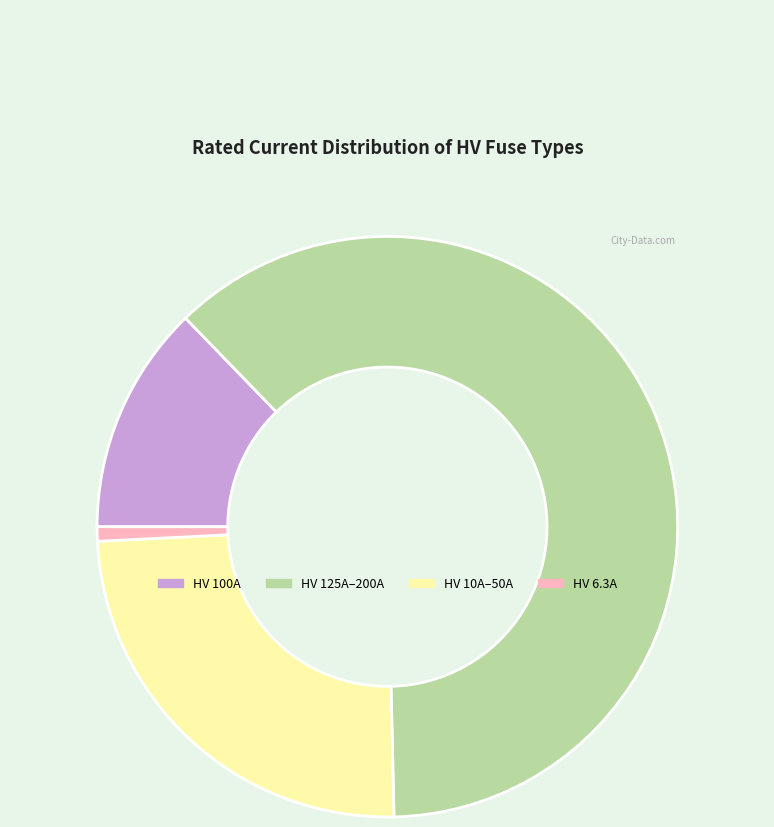

How many segments does this pie chart have?

4